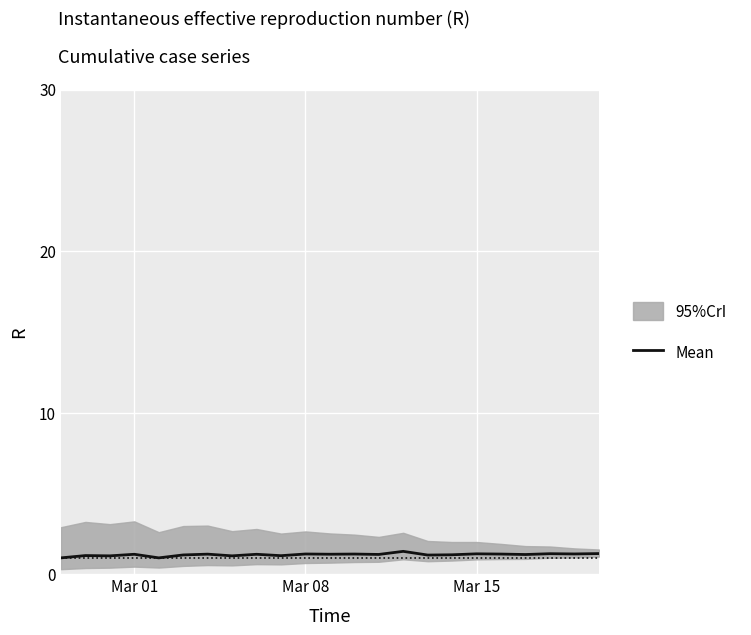

Count the number of values greater than 1.

21